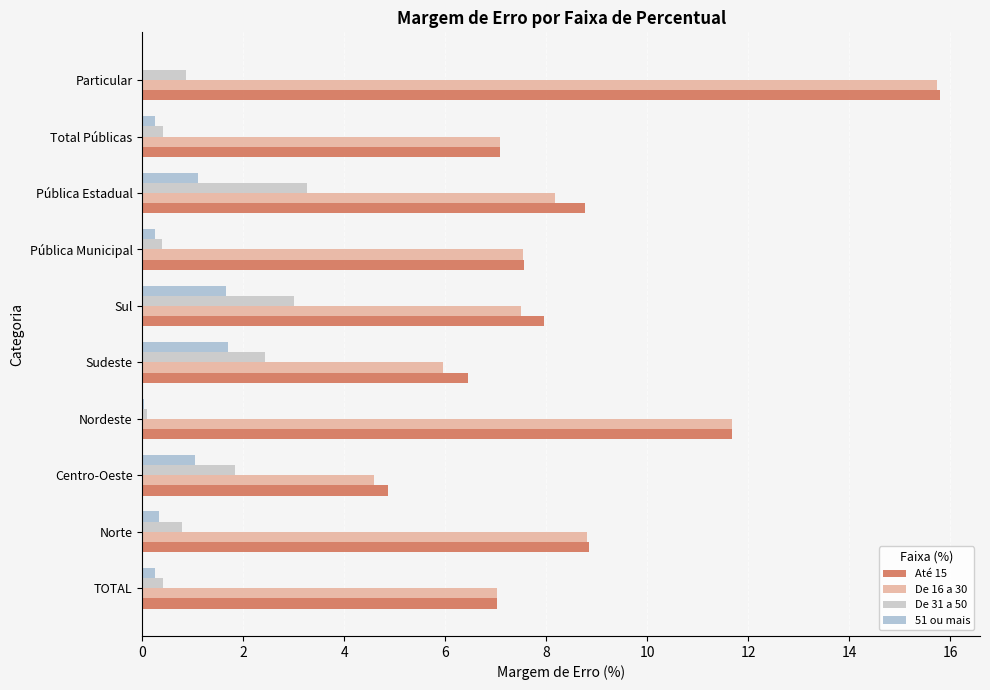

Count the number of data series in this chart.

4